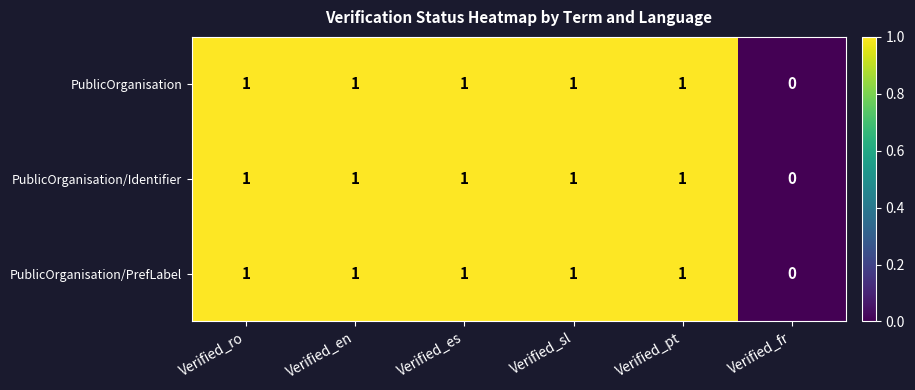

What is the total value across all series at Verified_es?

3